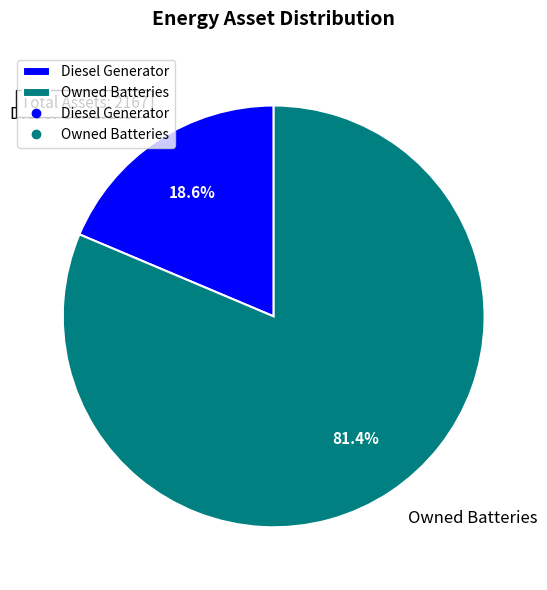

How much of the chart is everything except Diesel Generator?

81.4%